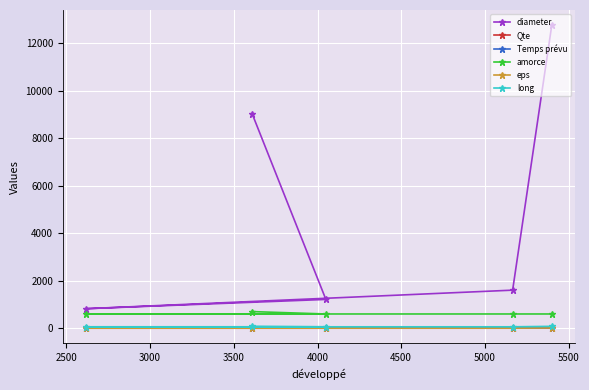

Which series has the largest range (max minus min)?

diameter